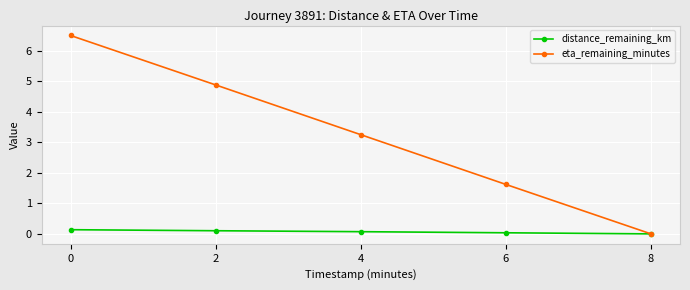

What is the total value across all series at 6?

1.7